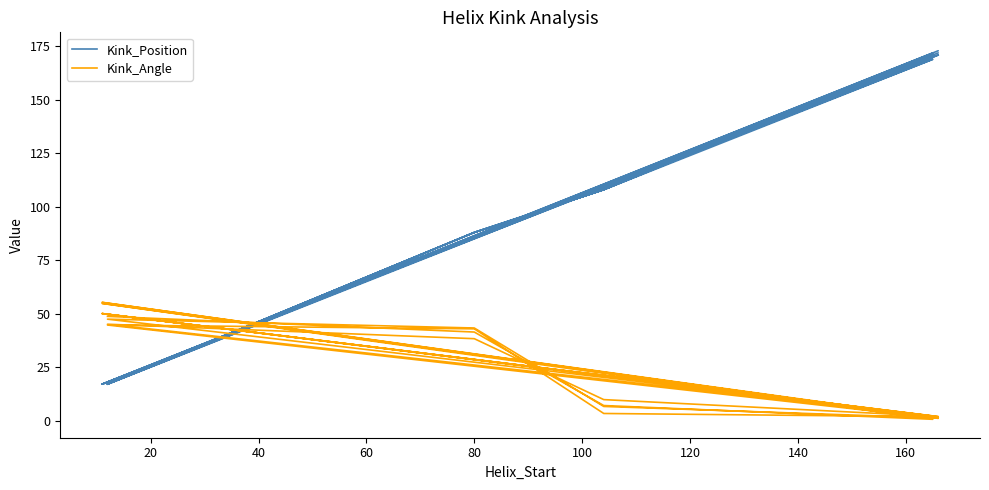

How many intersections are there between Kink_Position and Kink_Angle?

15